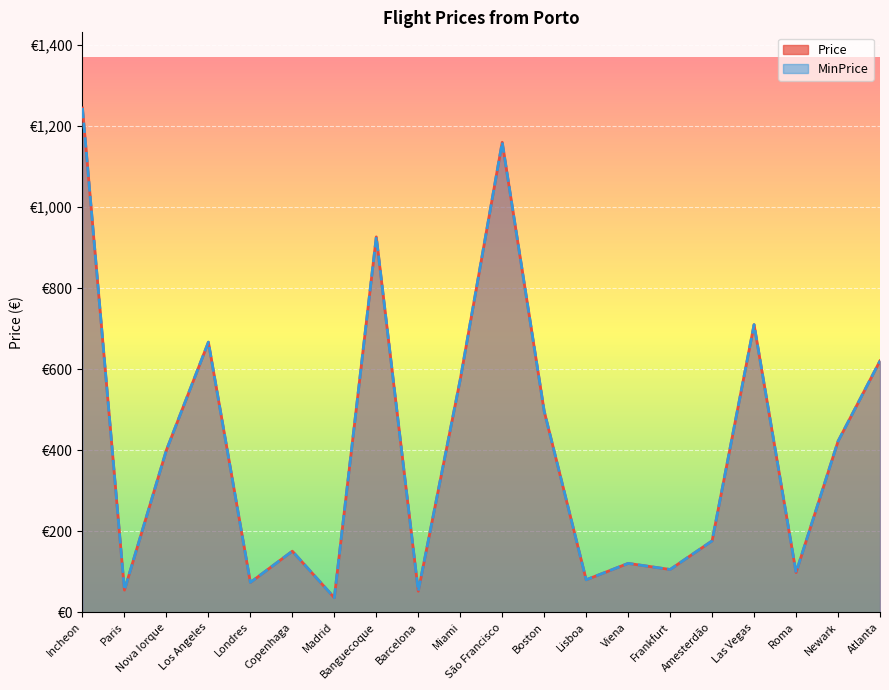

List the labels in order of Price value, largest first.

Incheon, São Francisco, Banguecoque, Las Vegas, Los Angeles, Atlanta, Miami, Boston, Newark, Nova Iorque, Amesterdão, Copenhaga, Viena, Frankfurt, Roma, Lisboa, Londres, Paris, Barcelona, Madrid